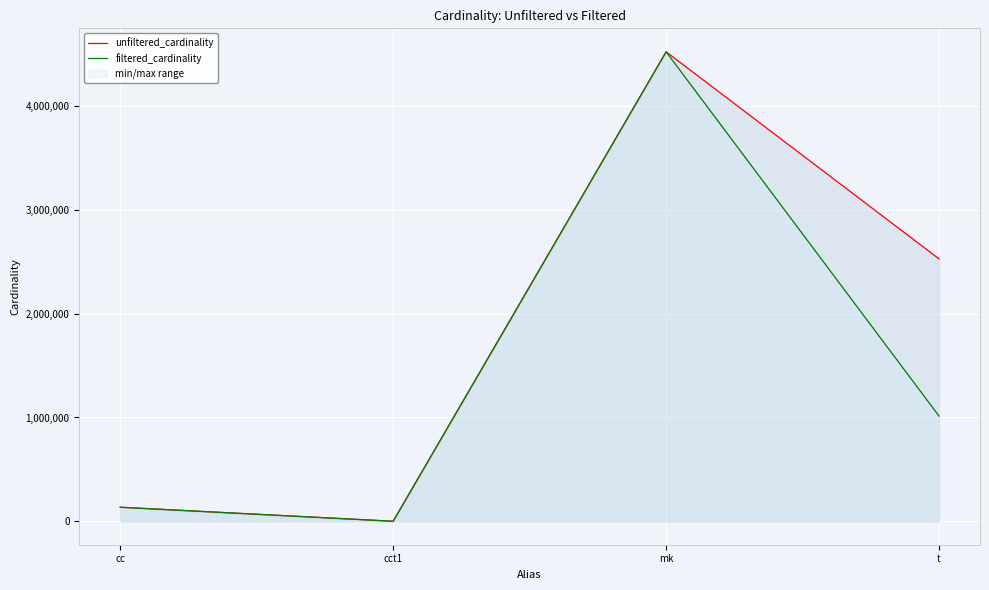

How many data points does each series have?

4